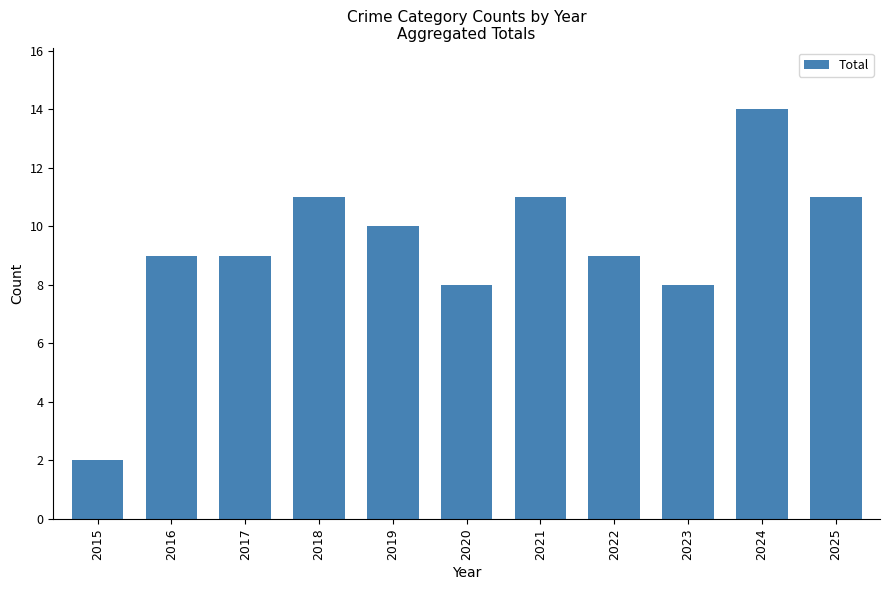

Reading left to right, transcribe all the data shown in this chart.

2015=2	2016=9	2017=9	2018=11	2019=10	2020=8	2021=11	2022=9	2023=8	2024=14	2025=11